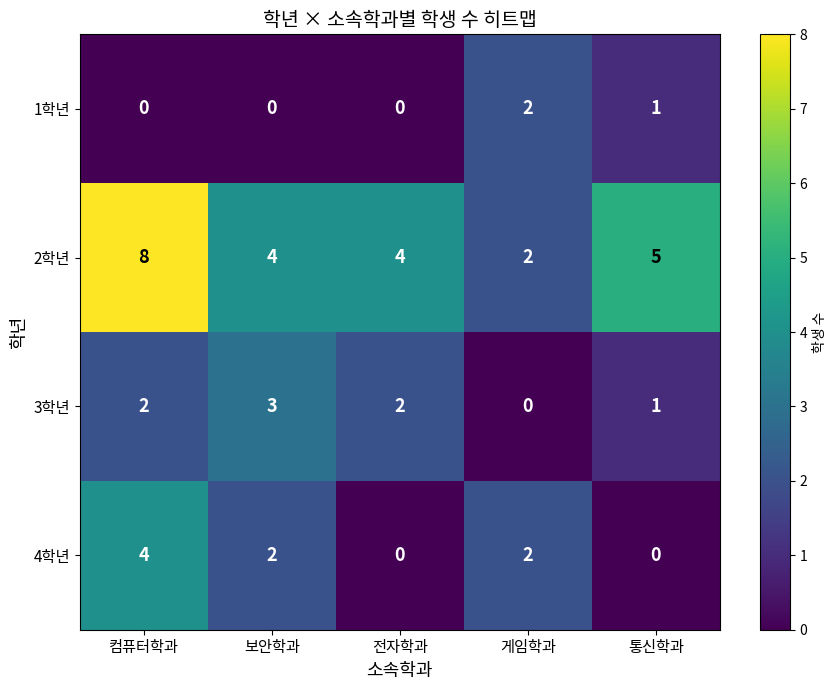

How many values in the 2학년 series are below 4?

1